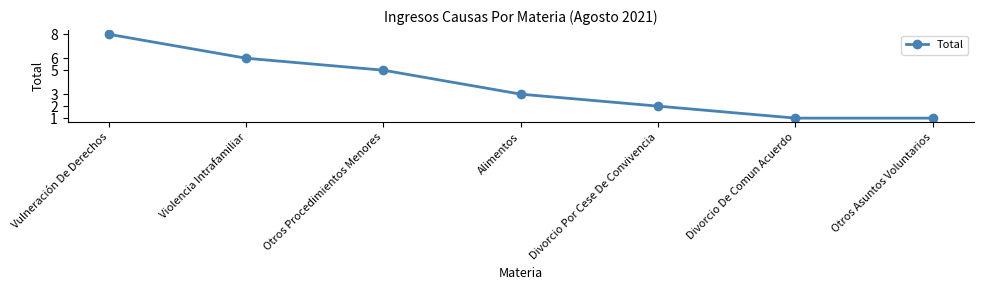

How many values are between 1 and 6?

6